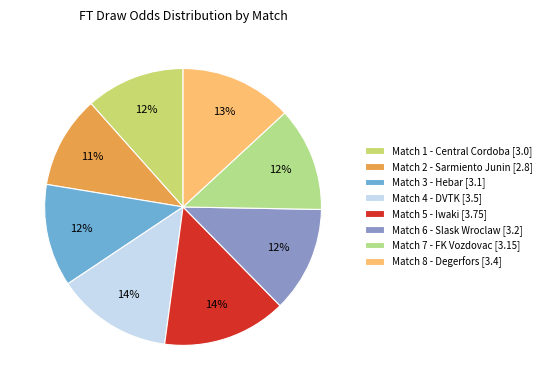

How many slices are in this pie chart?

8